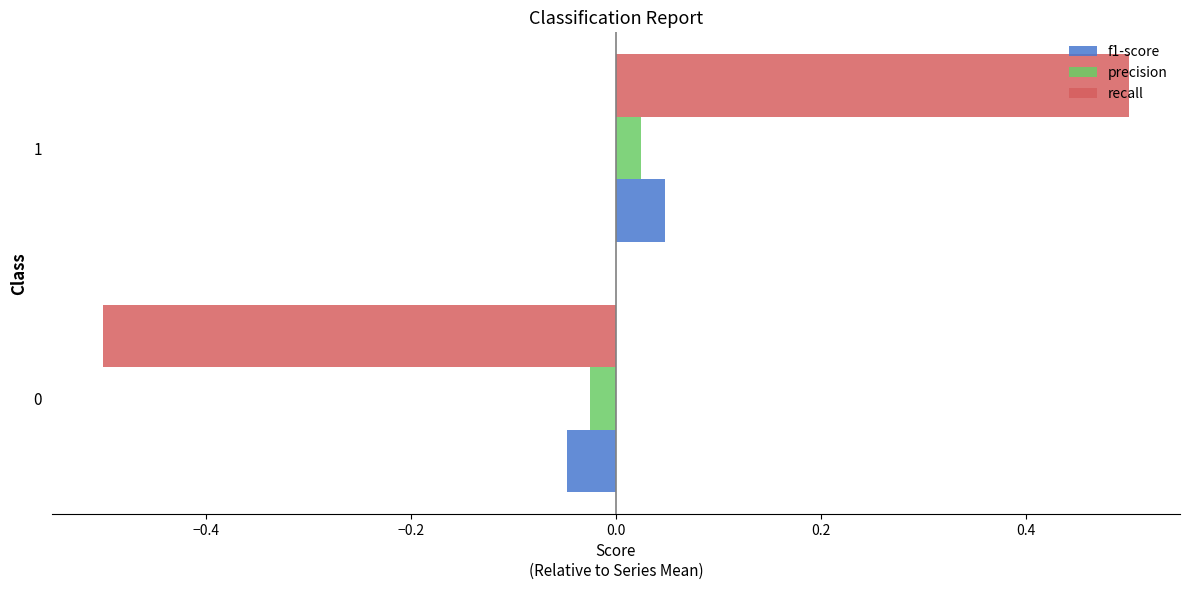

How many series are shown in this chart?

3